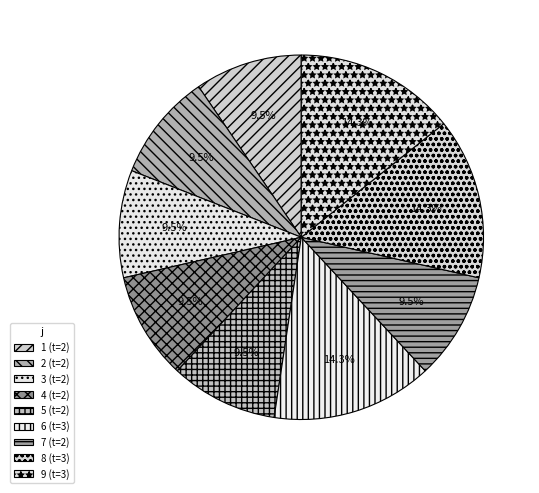

How many slices are in this pie chart?

9